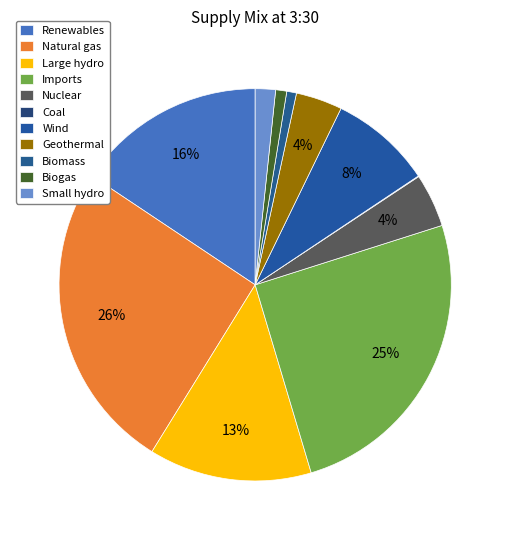

To the nearest percent, what is the difference between the Coal and Nuclear slice percentages?

4%